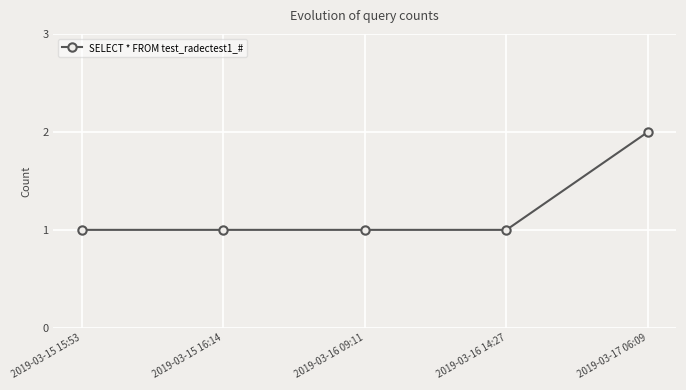

What is the ratio of the value at 2019-03-16 14:27 to the value at 2019-03-15 16:14?

1.0